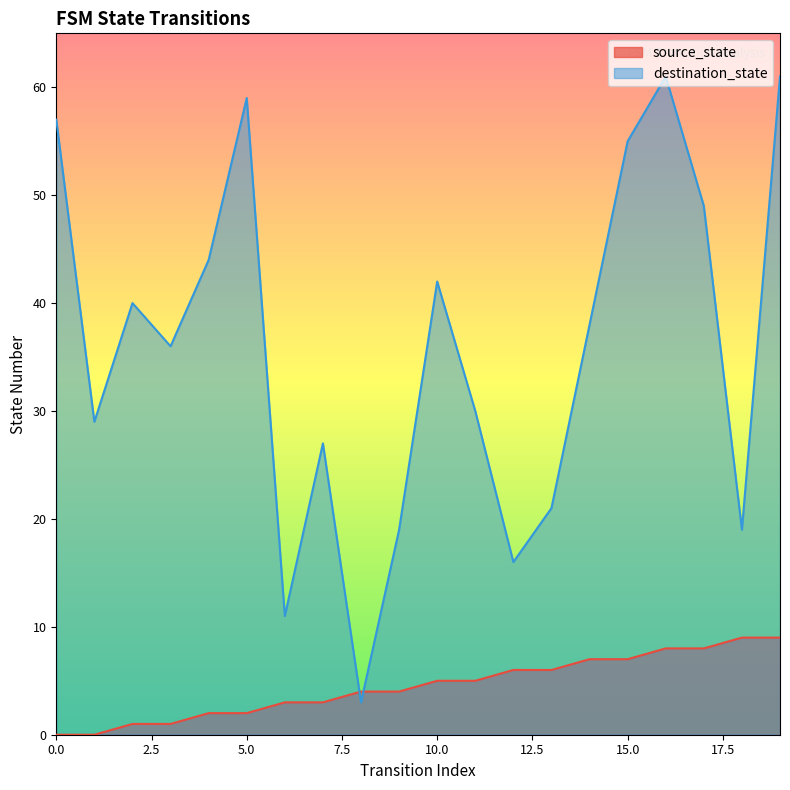

Is the value of destination_state at 10 greater than the value of source_state at 14?

Yes